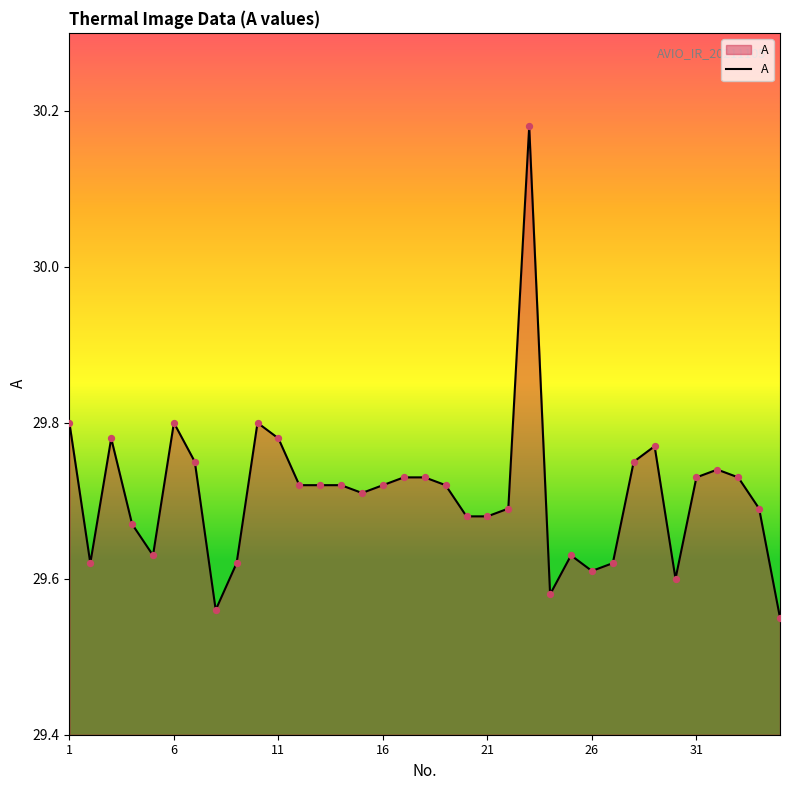

What is the difference between the maximum and minimum values?

0.6